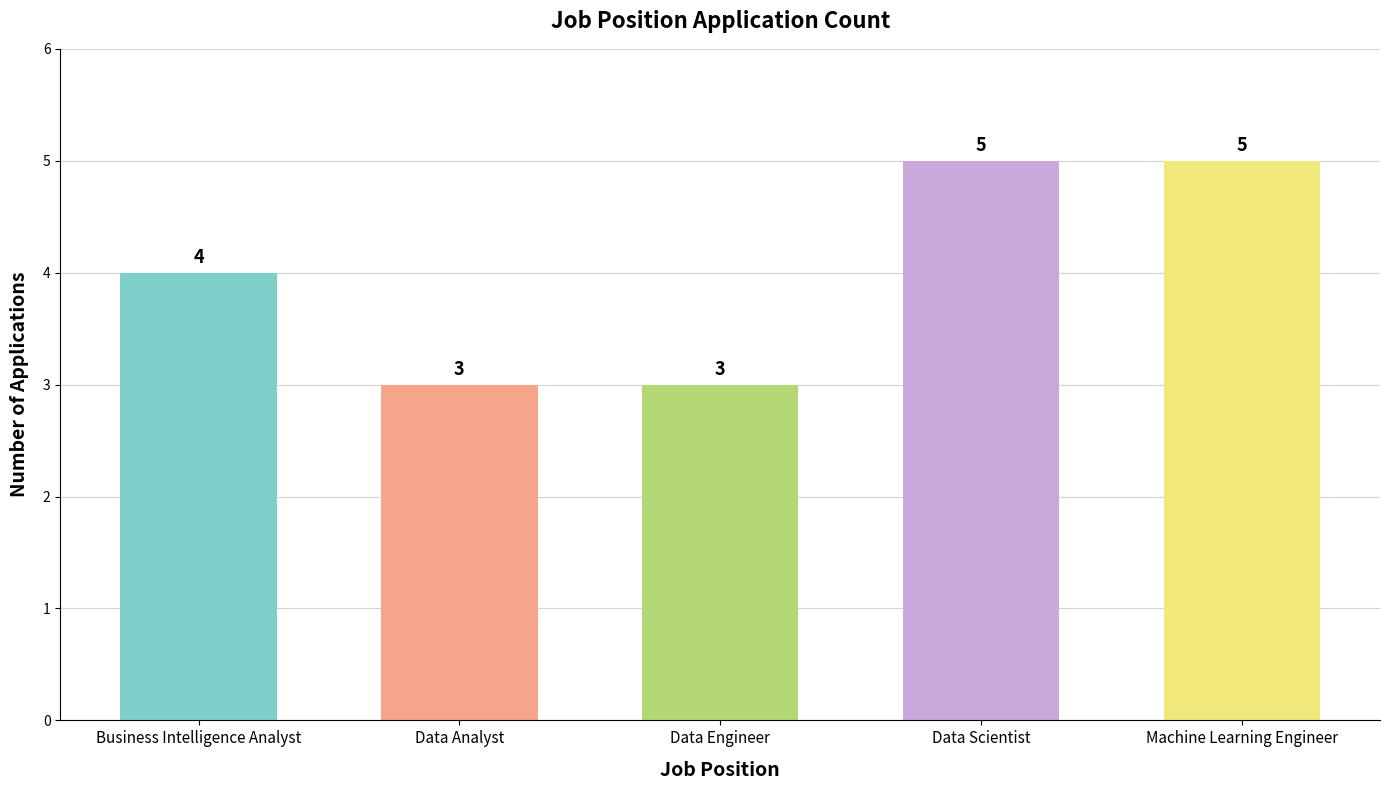

Between Business Intelligence Analyst and Data Scientist, which is larger?

Data Scientist